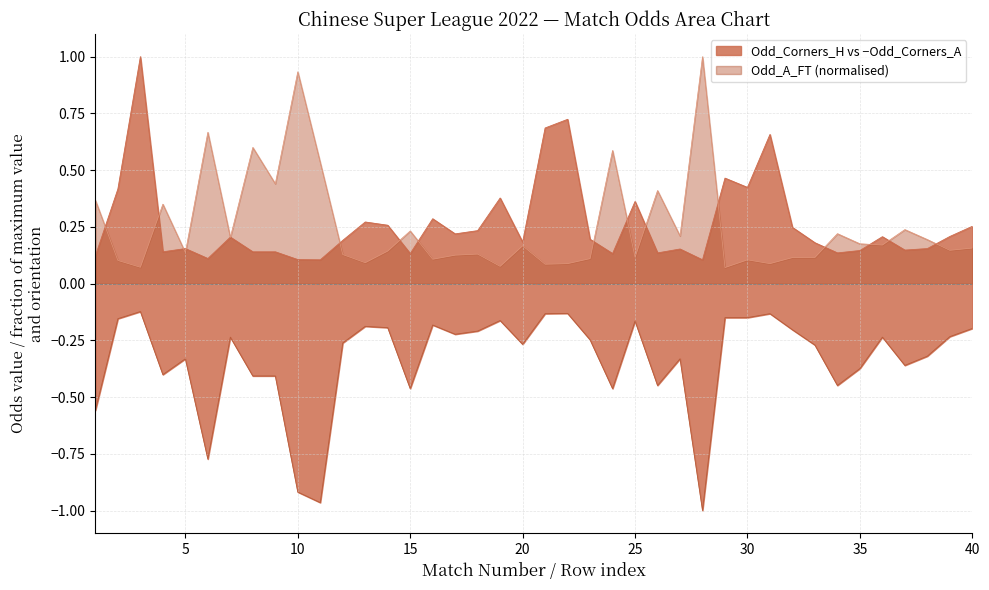

Which series has the largest range (max minus min)?

Odd_A_FT